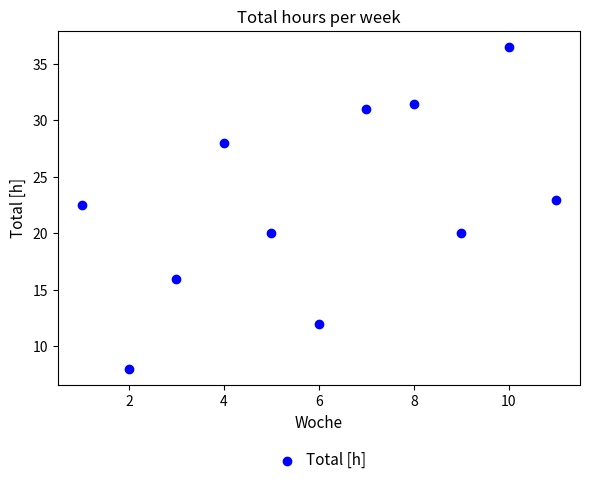

What is the range of Y values (max minus min)?

28.5